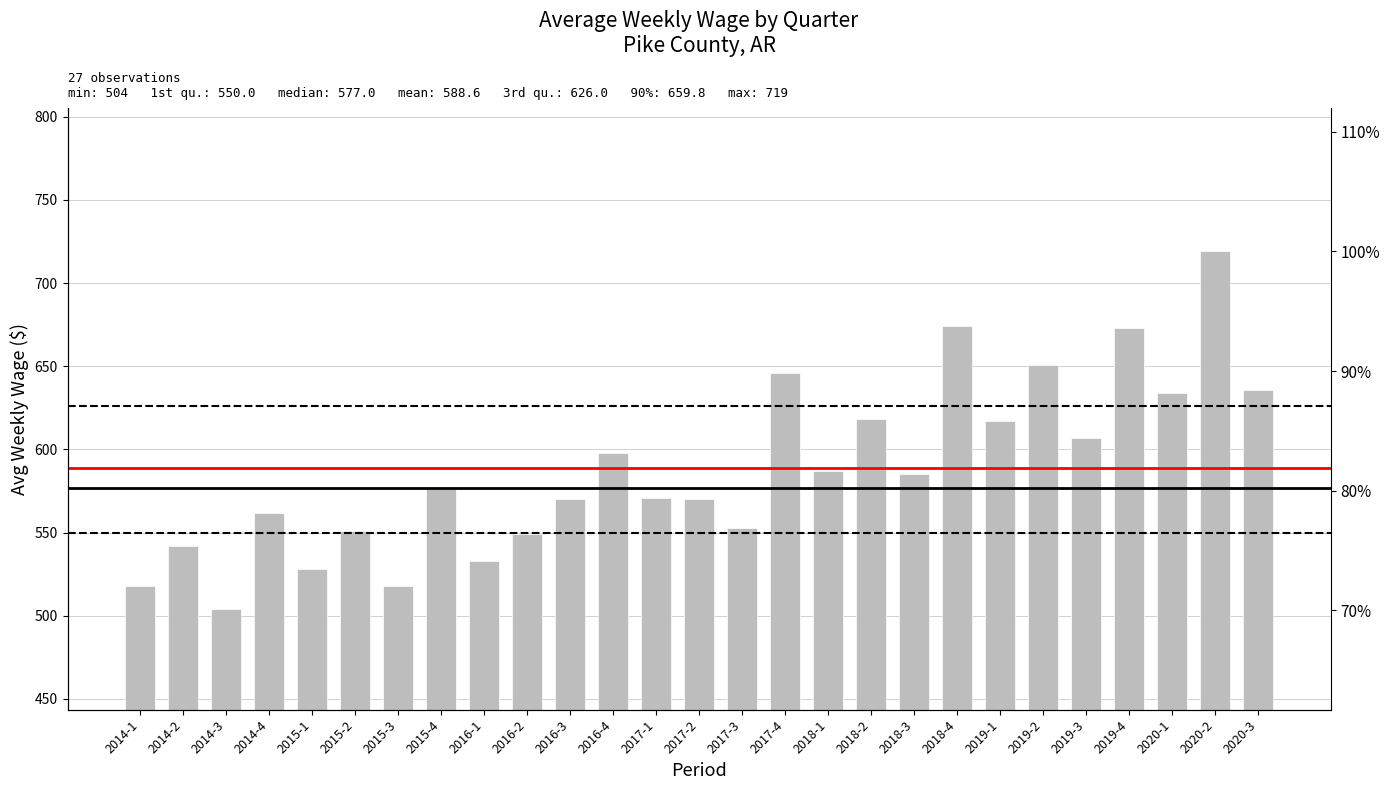

What is the average value?

589